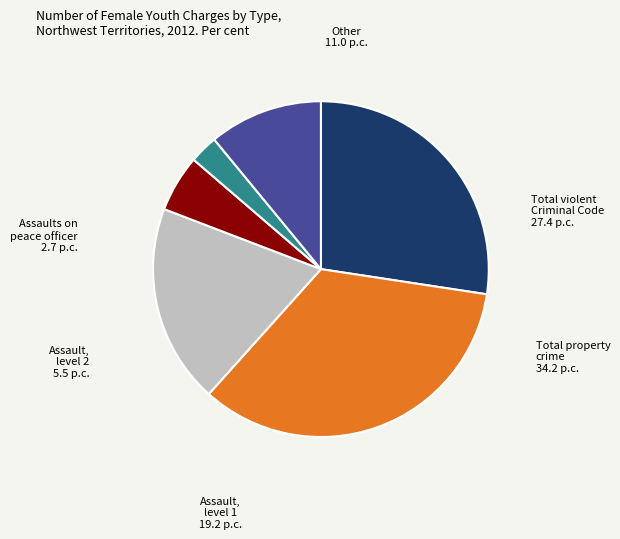

Does any single category account for the majority?

No